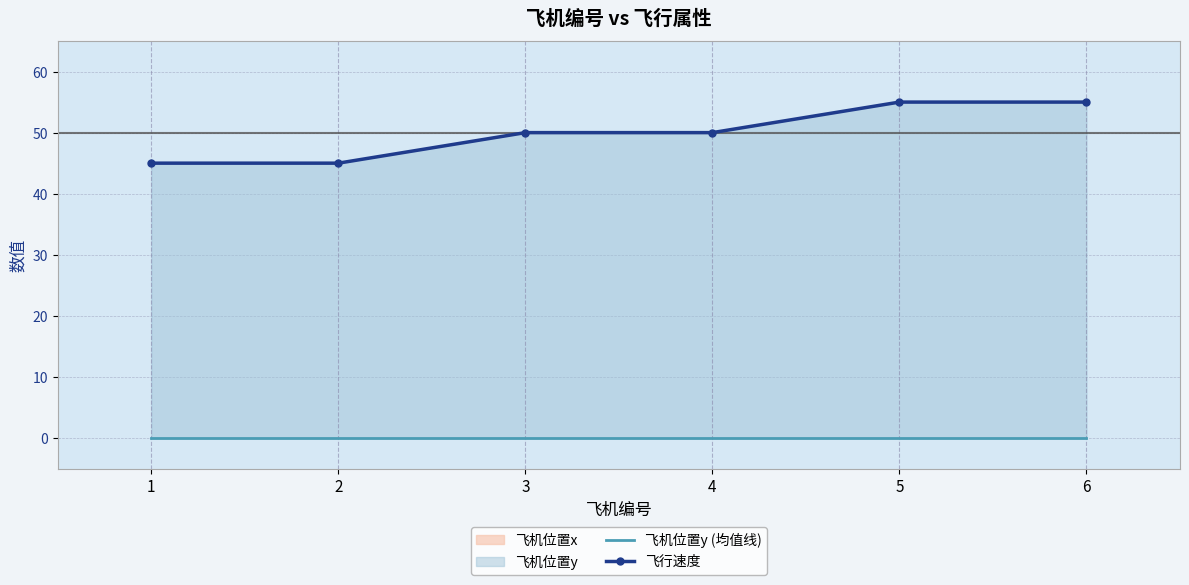

Rank the series by their average value, from lowest to highest.

飞机位置y (均值线), 飞行速度